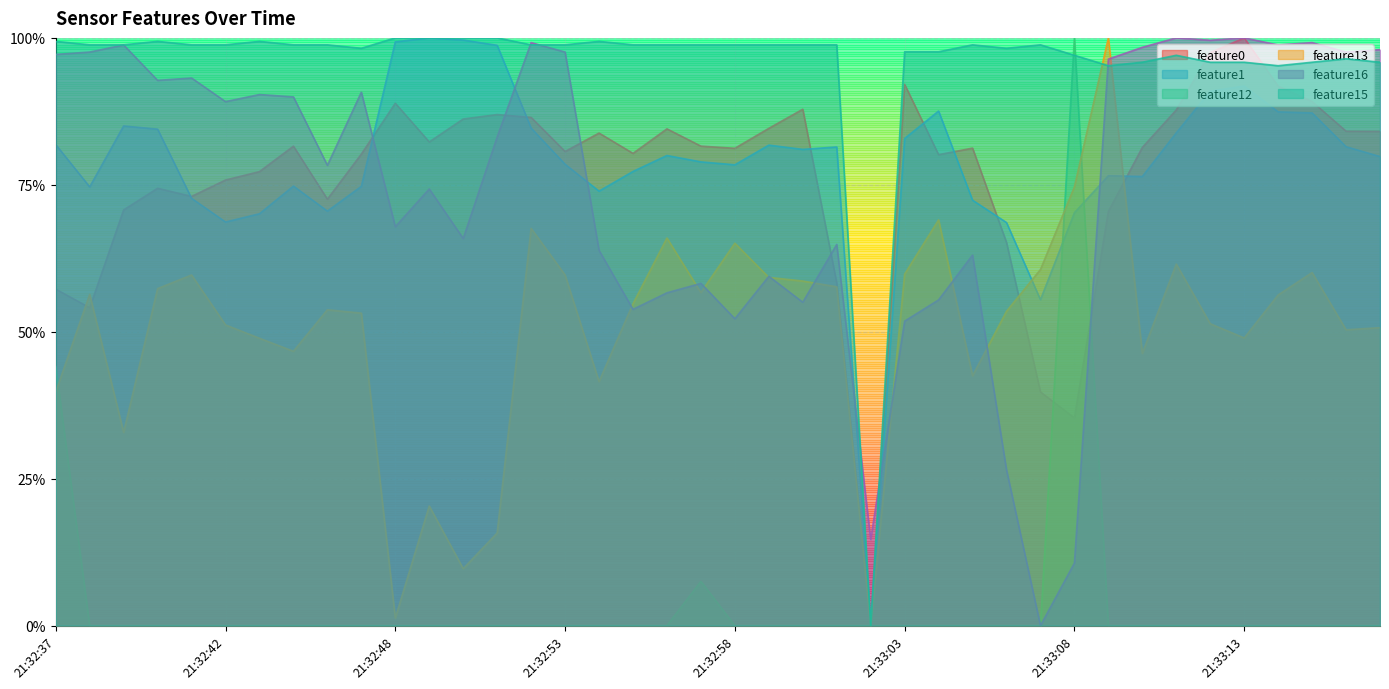

Which category has the highest value across all series?

21:33:13